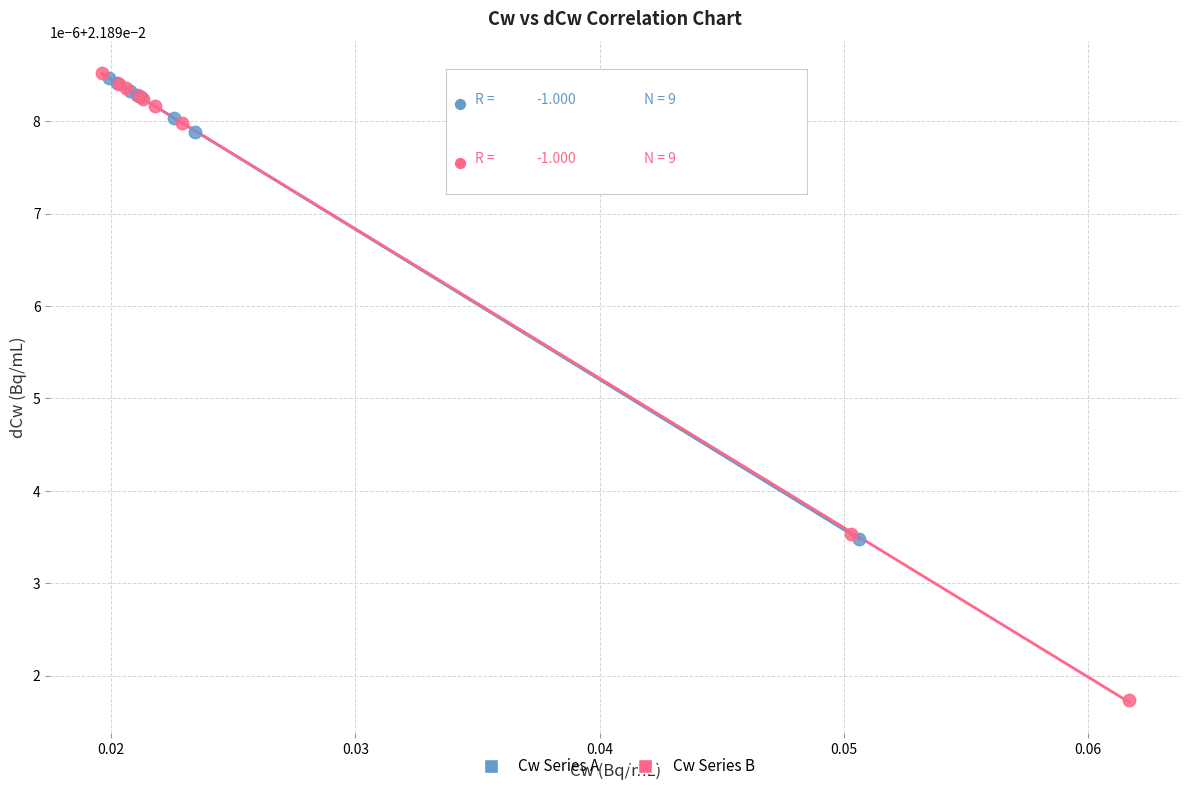

Which series reaches the minimum Y coordinate?

Cw Series B